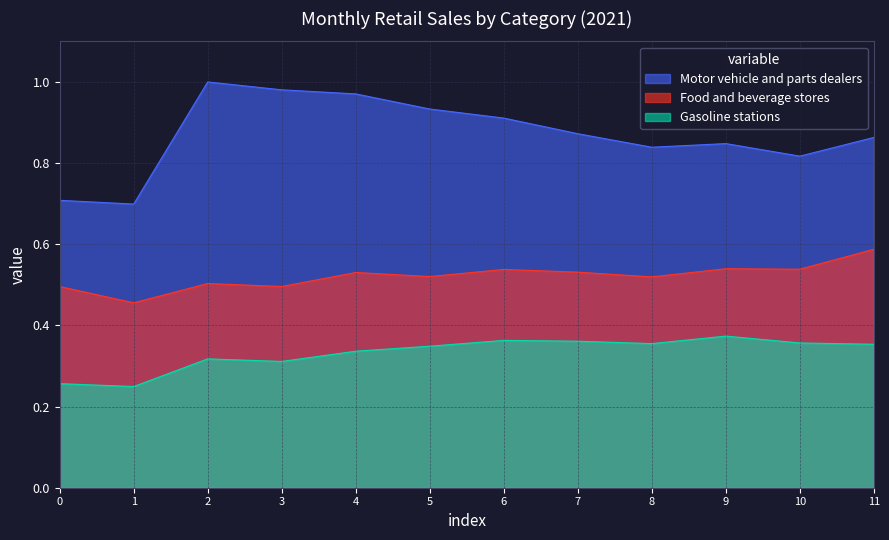

What is the difference between the maximum and minimum values in the Gasoline stations series?

0.1